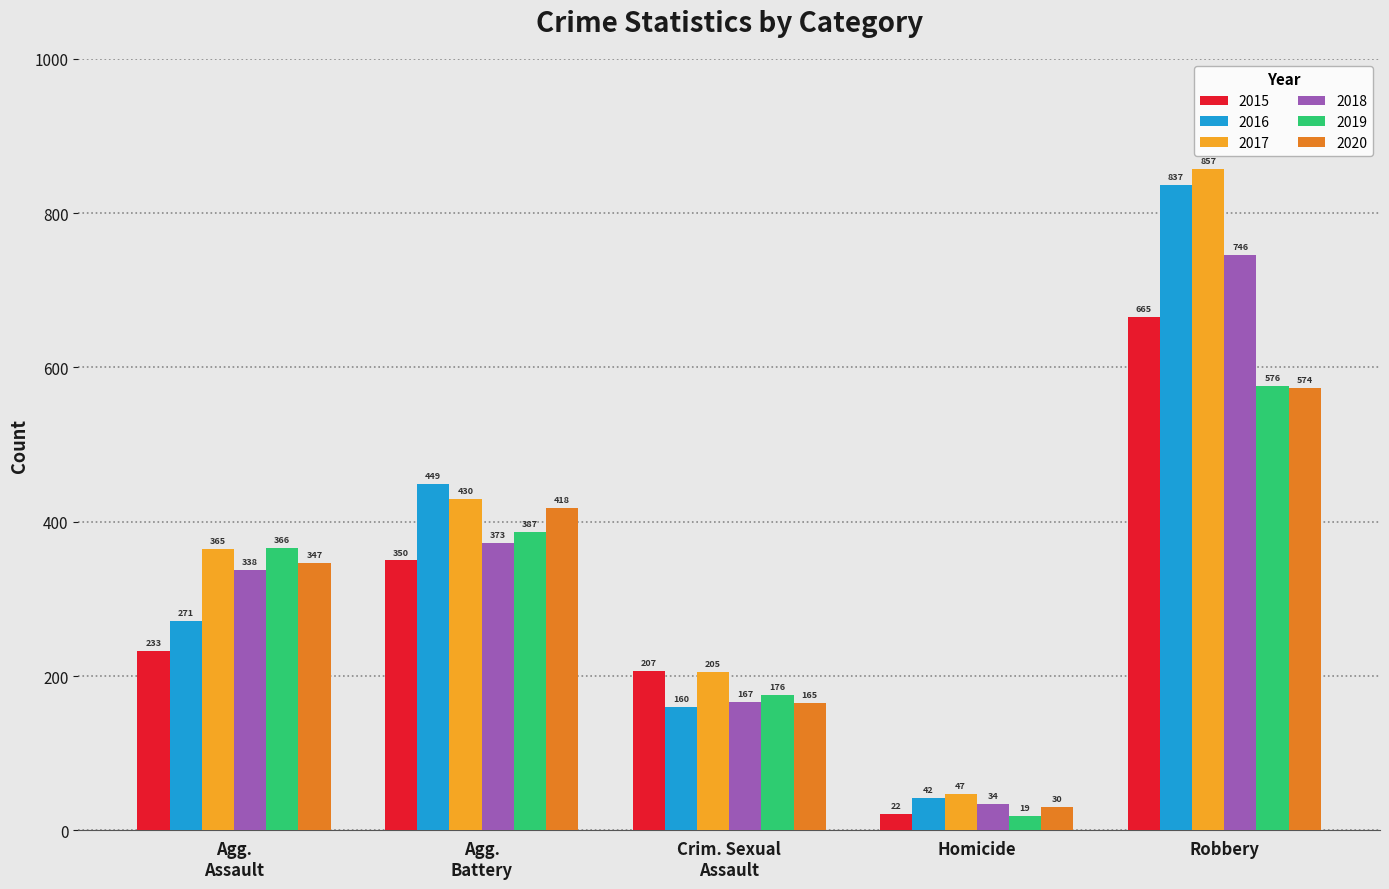

What is the minimum value shown in the chart?

19